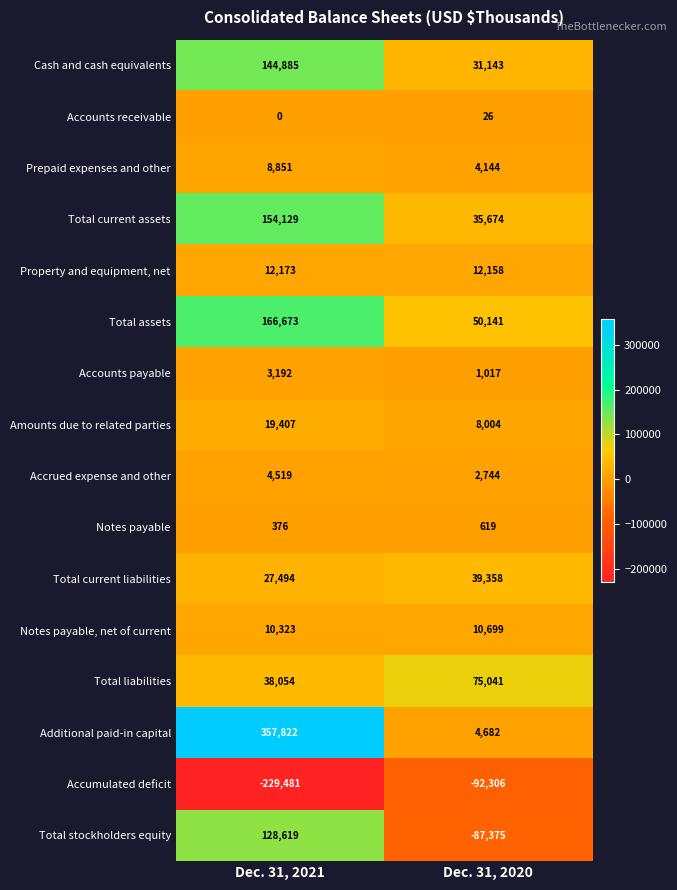

Which label corresponds to the largest value in the chart?

Dec. 31, 2021